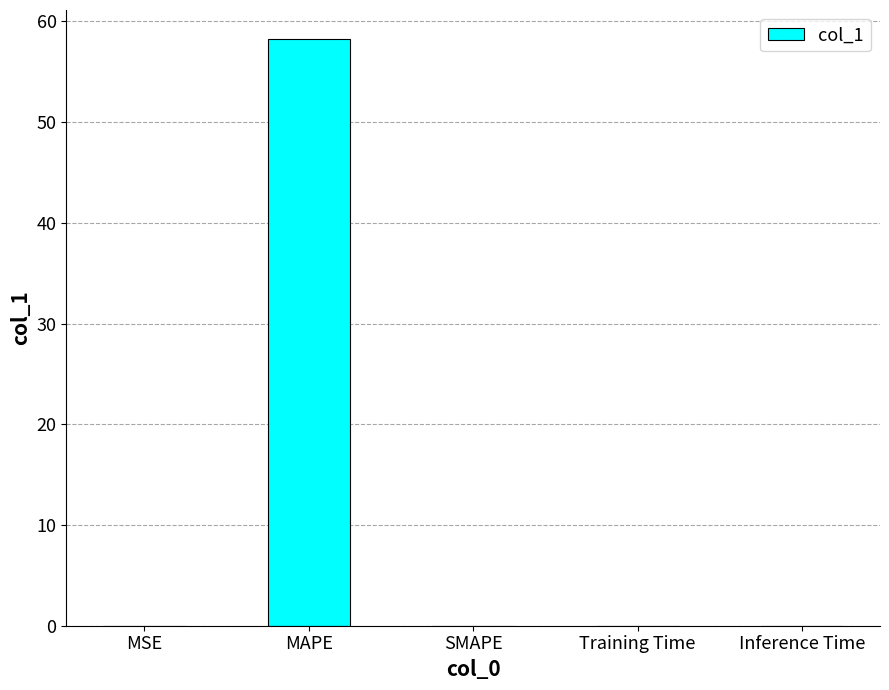

Which has a higher value, MAPE or Inference Time?

MAPE